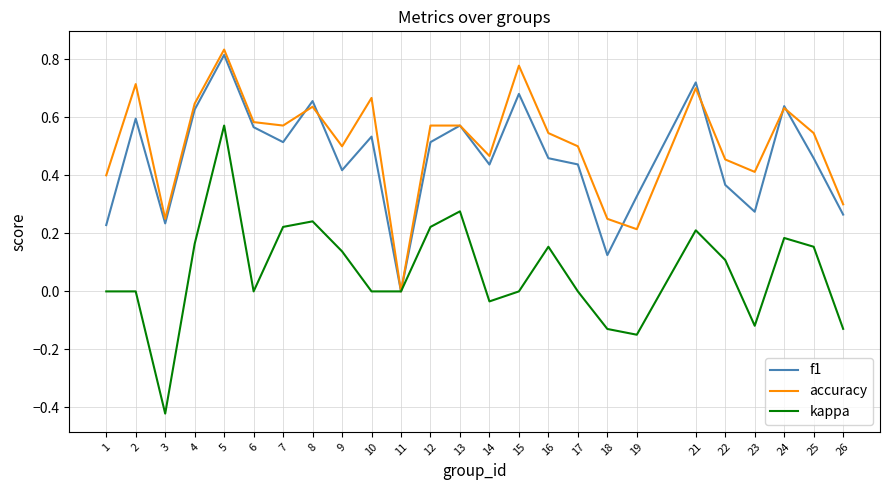

Between 10 and 23, which series saw the biggest shift?

f1